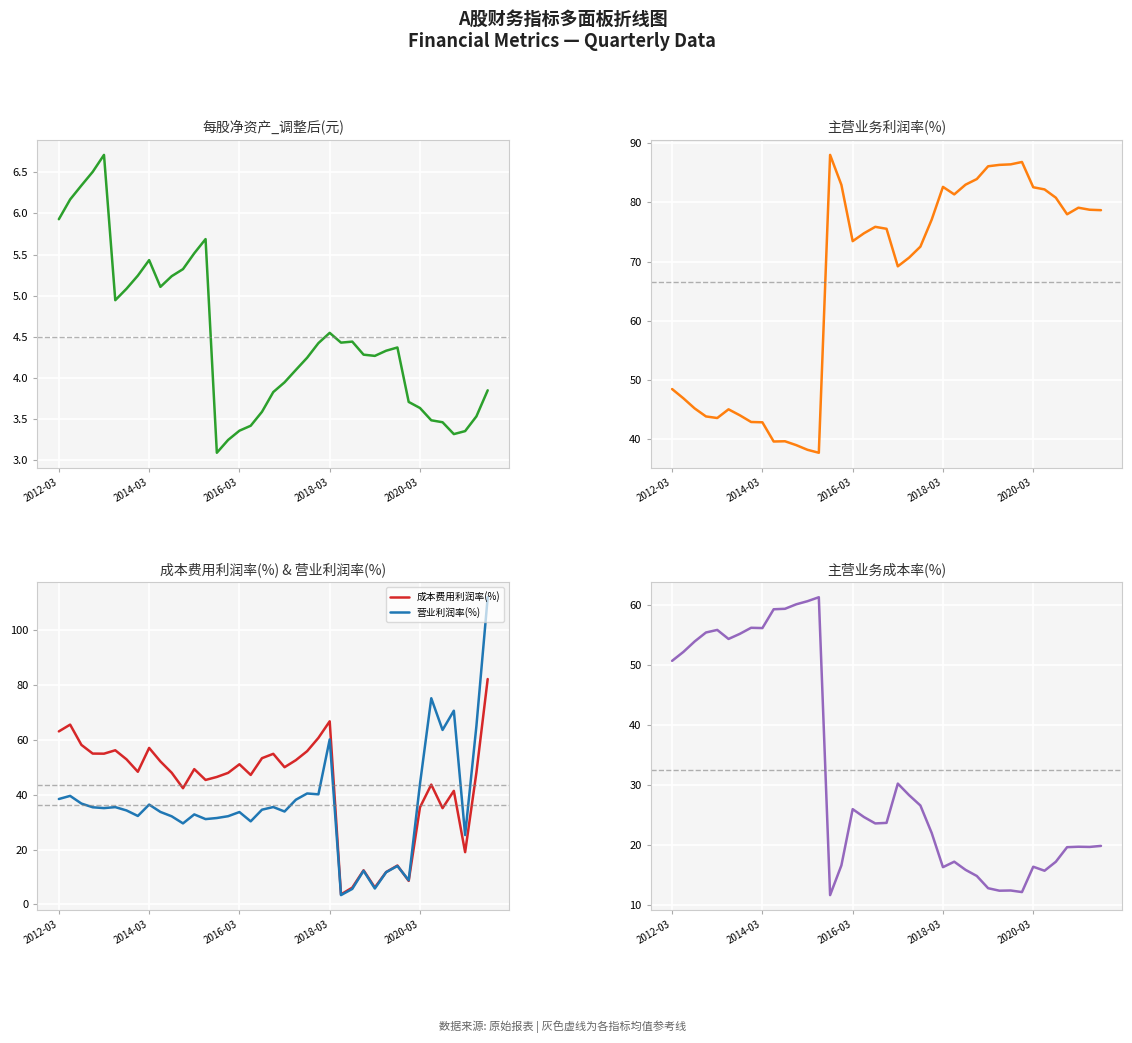

What is the sum of all 主营业务利润率(%) values?

2594.0